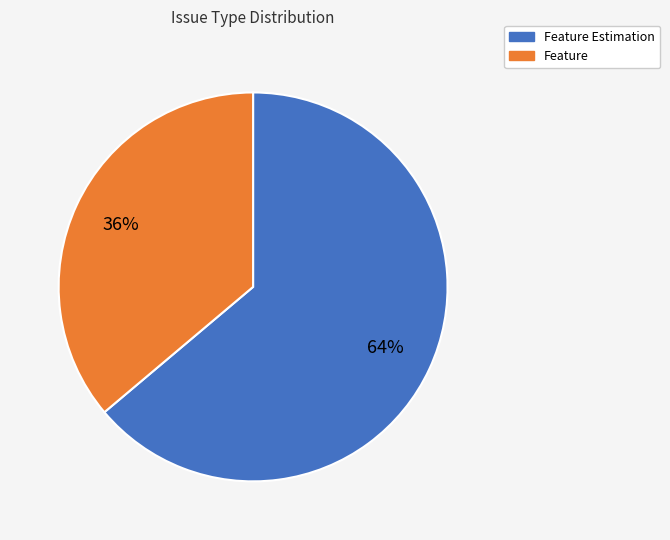

What percentage is the Feature slice, to the nearest percent?

36%